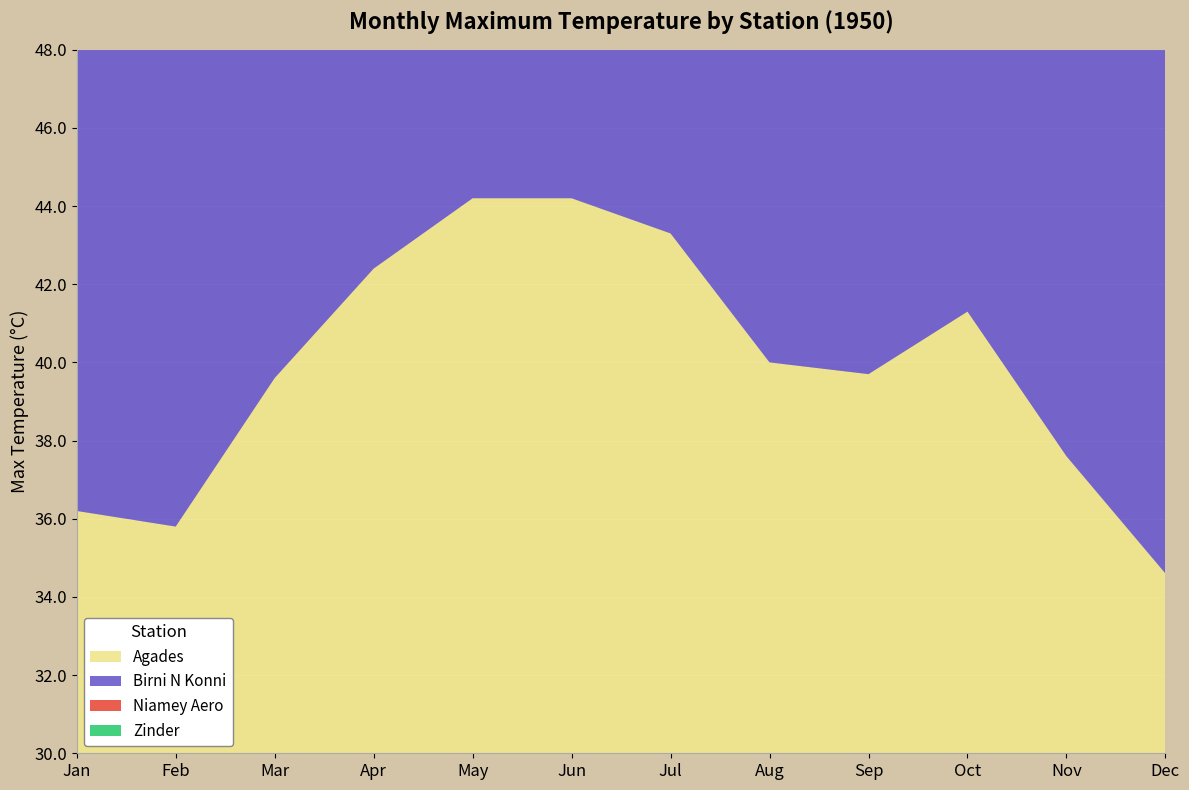

Reading right to left, what are all the values shown in this chart?

Agades: 34.6	37.6	41.3	39.7	40.0	43.3	44.2	44.2	42.4	39.6	35.8	36.2
Birni N Konni: 37.2	39.3	39.4	37.7	35.8	39.8	42.1	43.0	43.0	41.5	38.9	37.8
Niamey Aero: 36.5	39.2	38.8	36.2	34.8	40.2	41.4	43.8	44.0	42.3	39.0	37.2
Zinder: 36.2	37.0	37.5	35.0	33.0	38.0	40.5	42.0	41.0	38.5	36.4	35.0